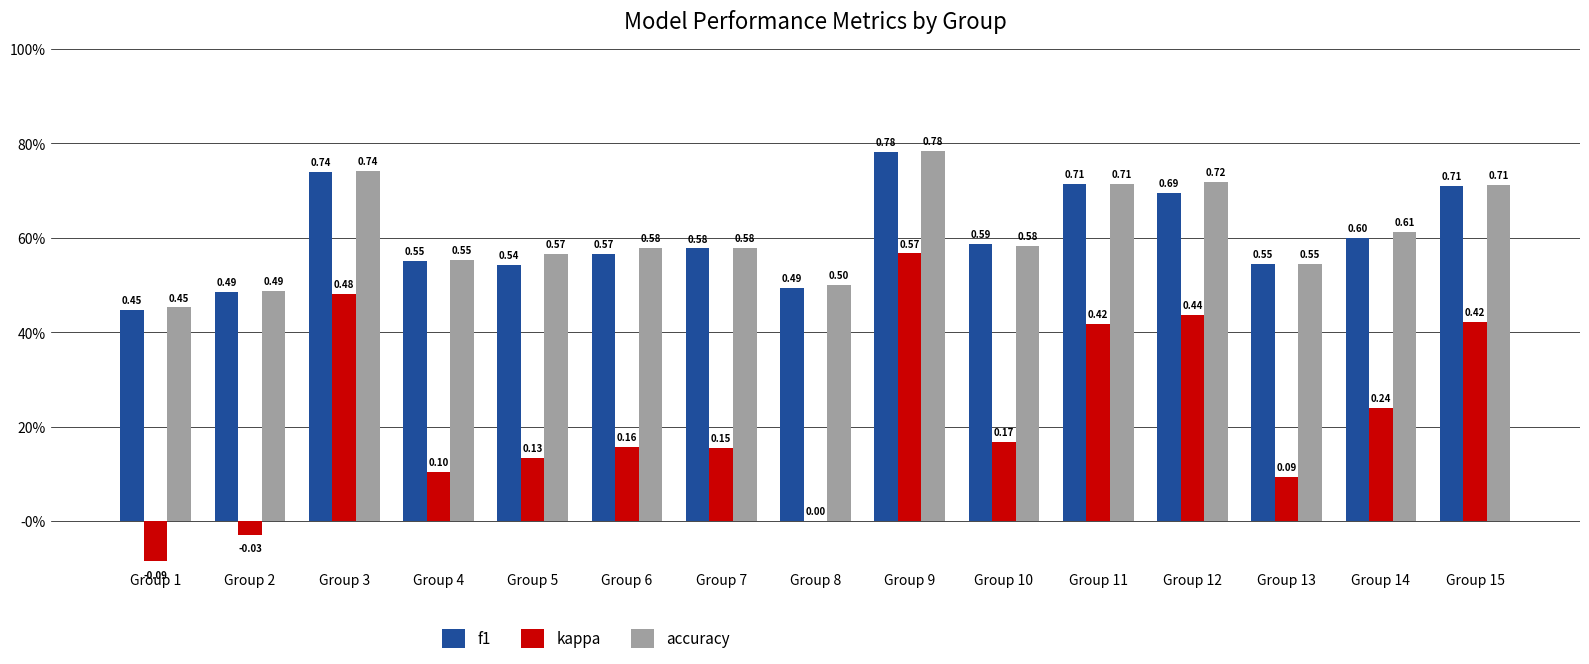

Read the accuracy value at Group 12.

0.7